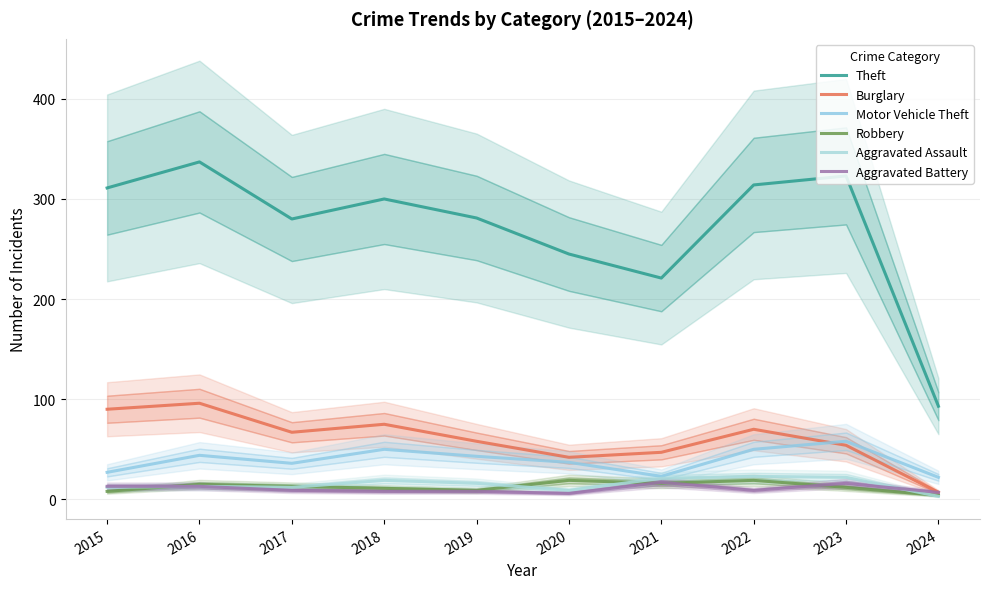

How many series are shown in this chart?

6